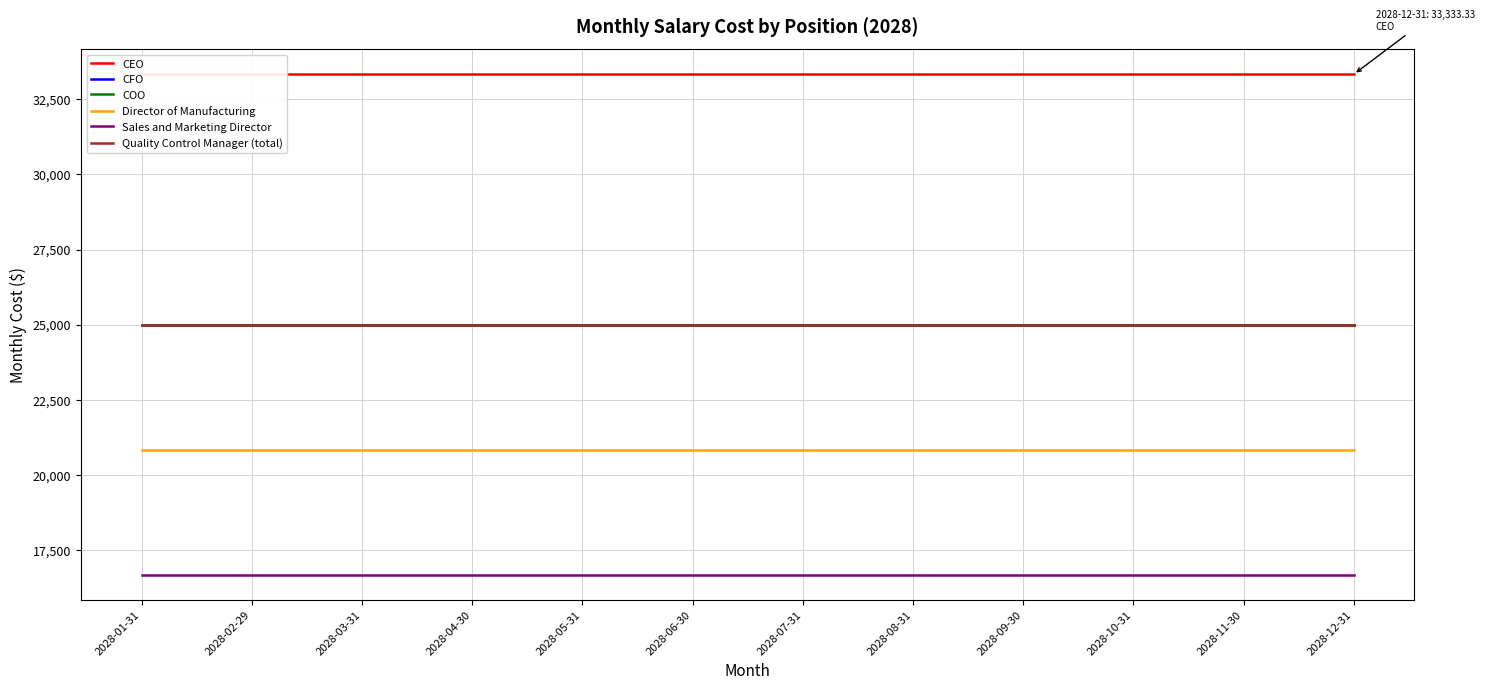

What is the sum of all COO values?

300000.0